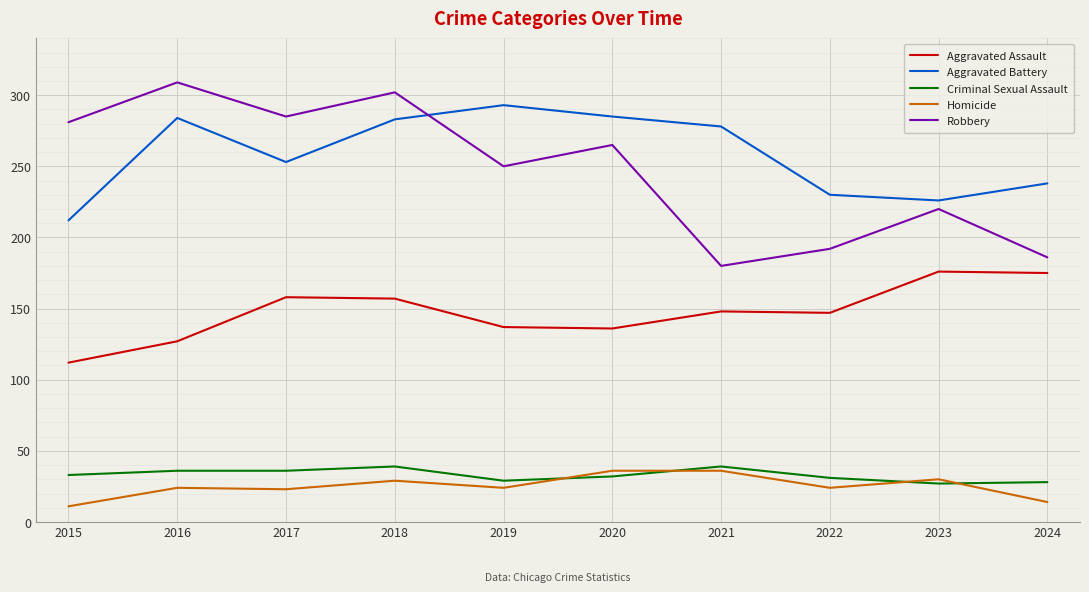

How many lines are shown in the chart?

5